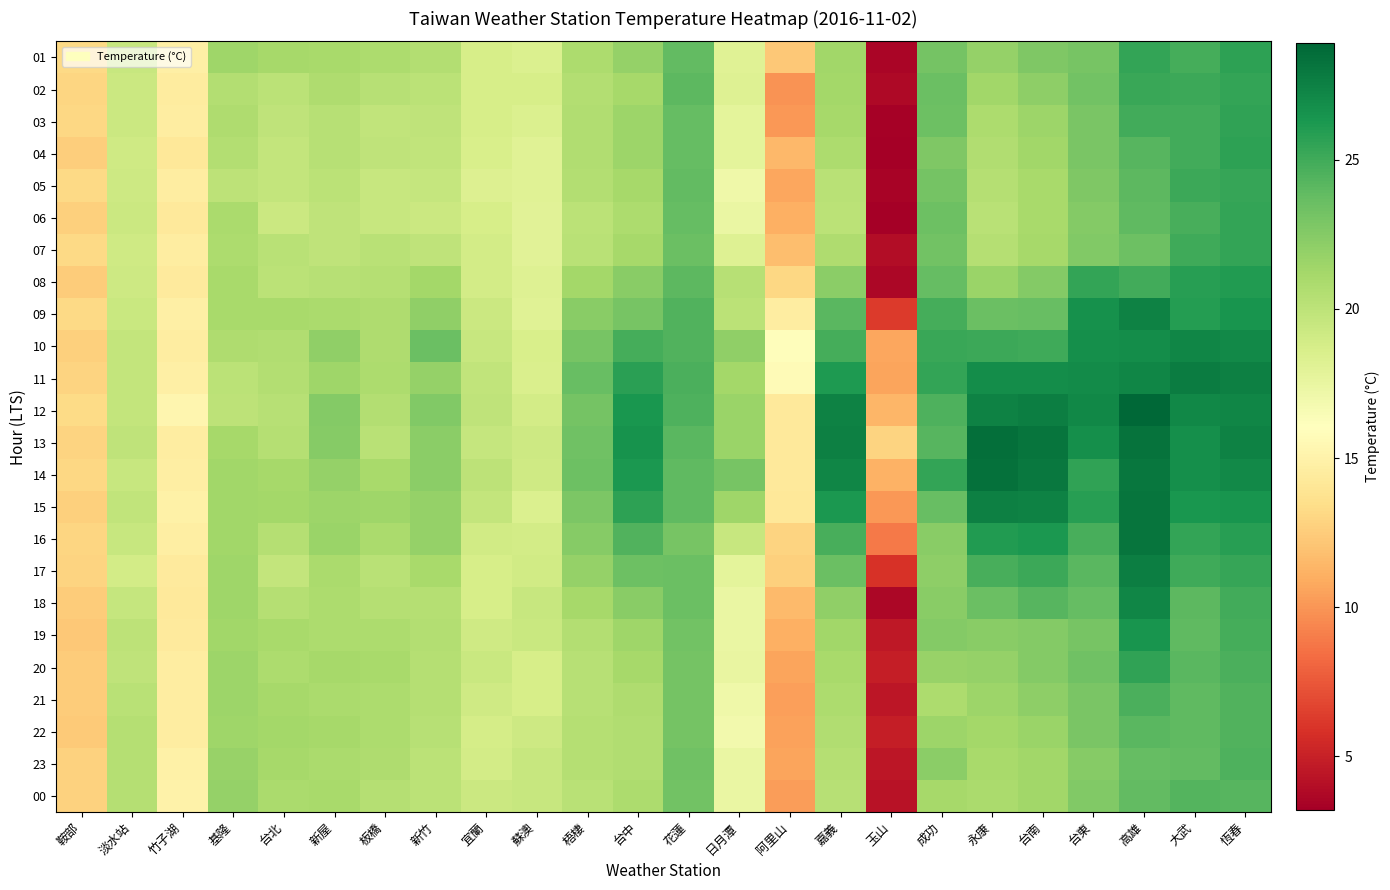

What is the difference between the highest and lowest values at 鞍部?

1.0